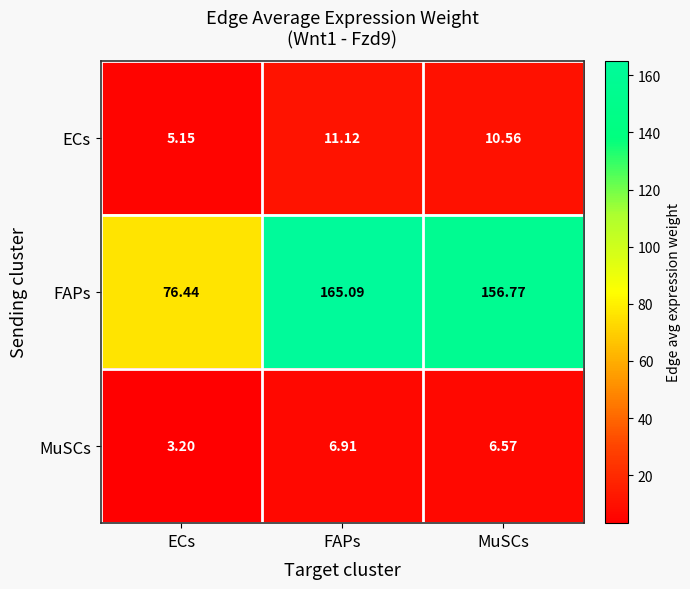

Which series changed the most between ECs and FAPs?

FAPs